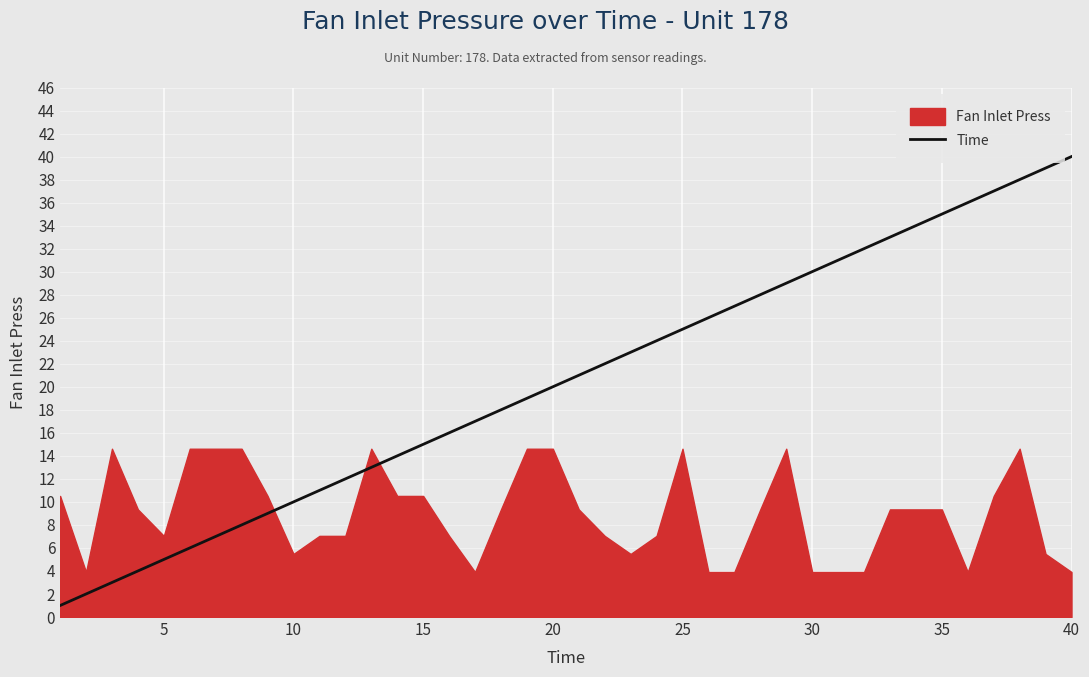

Which category has the highest value in the Time series?

40